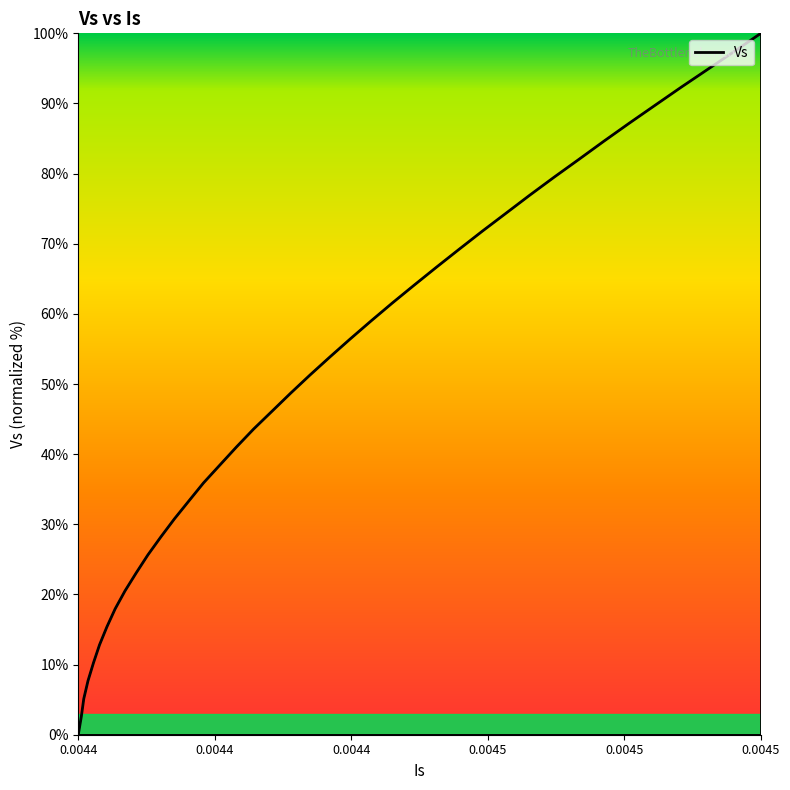

How many values are below 51?

20